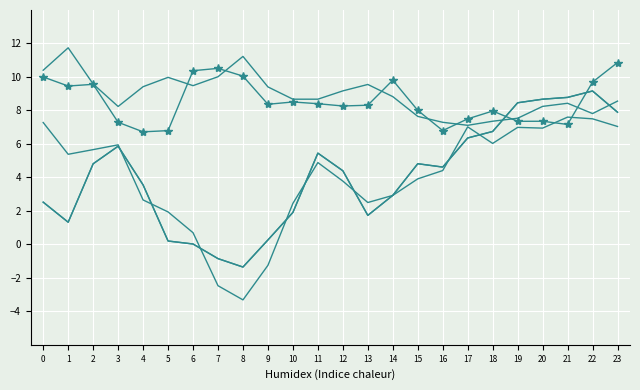

How many lines are shown in the chart?

4